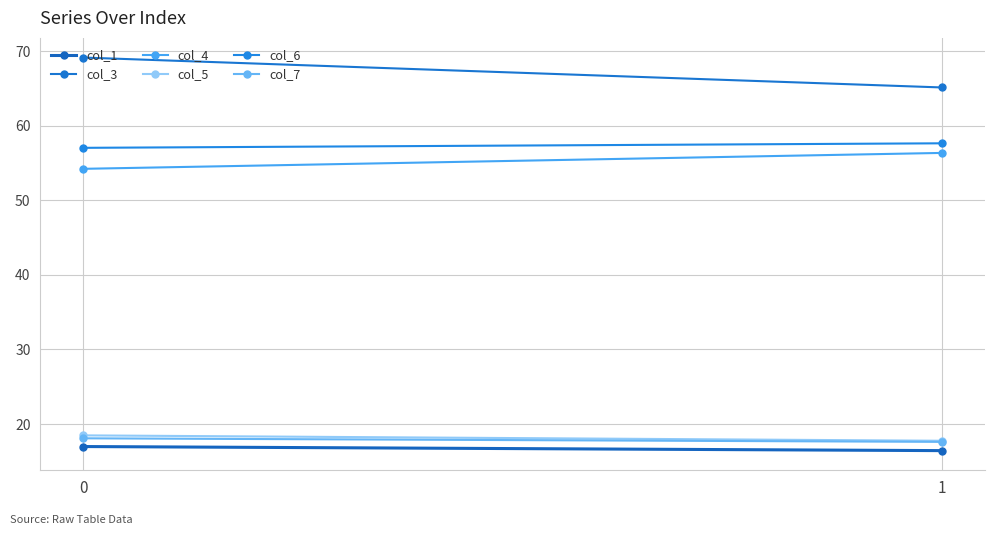

What is the minimum value shown in the chart?

16.4